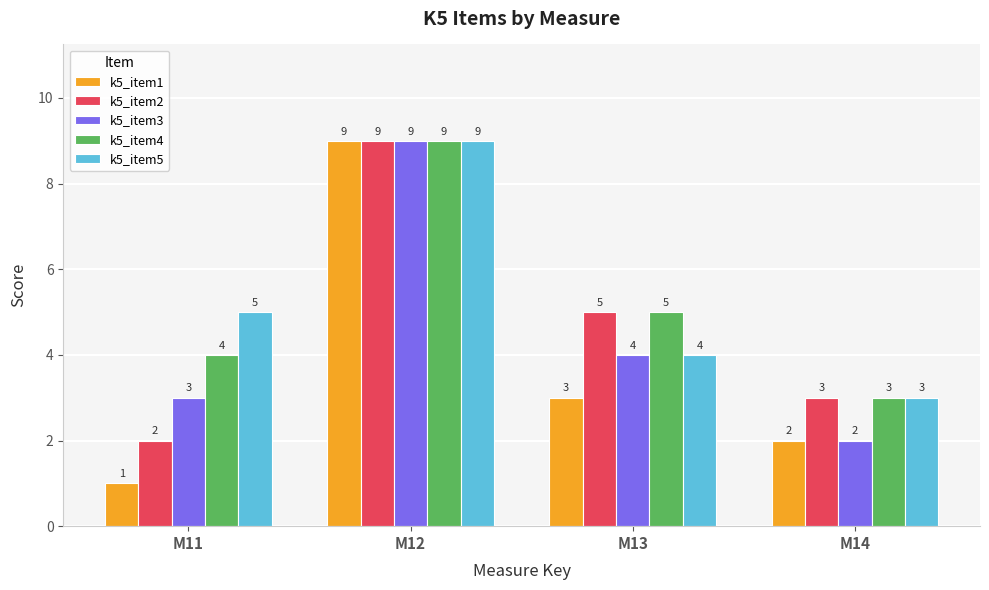

Reading left to right, transcribe all the data shown in this chart.

k5_item1: M11=1	M12=9	M13=3	M14=2
k5_item2: M11=2	M12=9	M13=5	M14=3
k5_item3: M11=3	M12=9	M13=4	M14=2
k5_item4: M11=4	M12=9	M13=5	M14=3
k5_item5: M11=5	M12=9	M13=4	M14=3